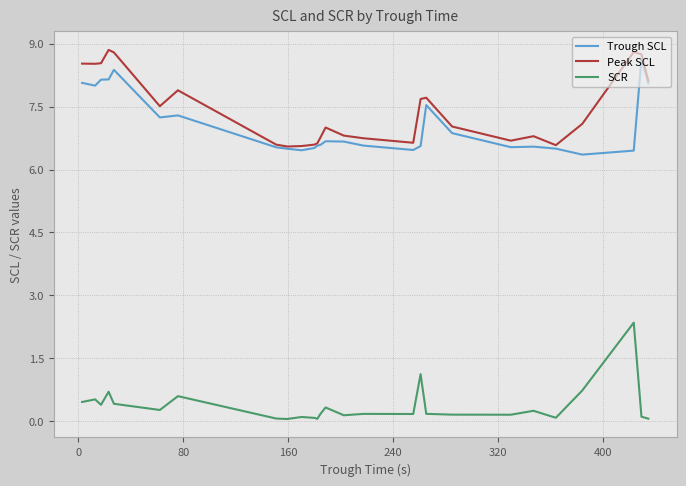

True or false: Trough SCL and SCR intersect in this chart.

False